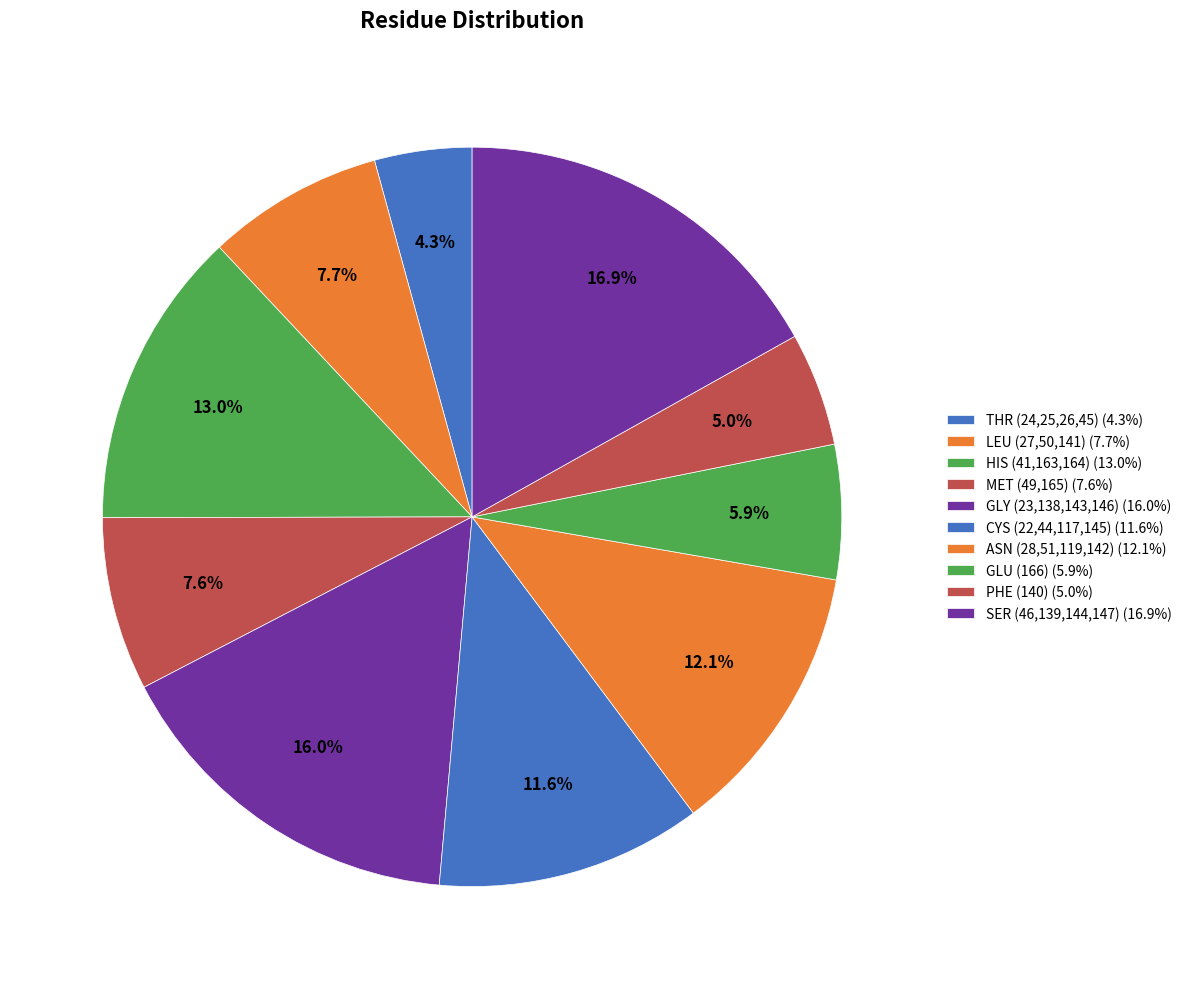

Is there any slice that represents more than half of the pie?

No